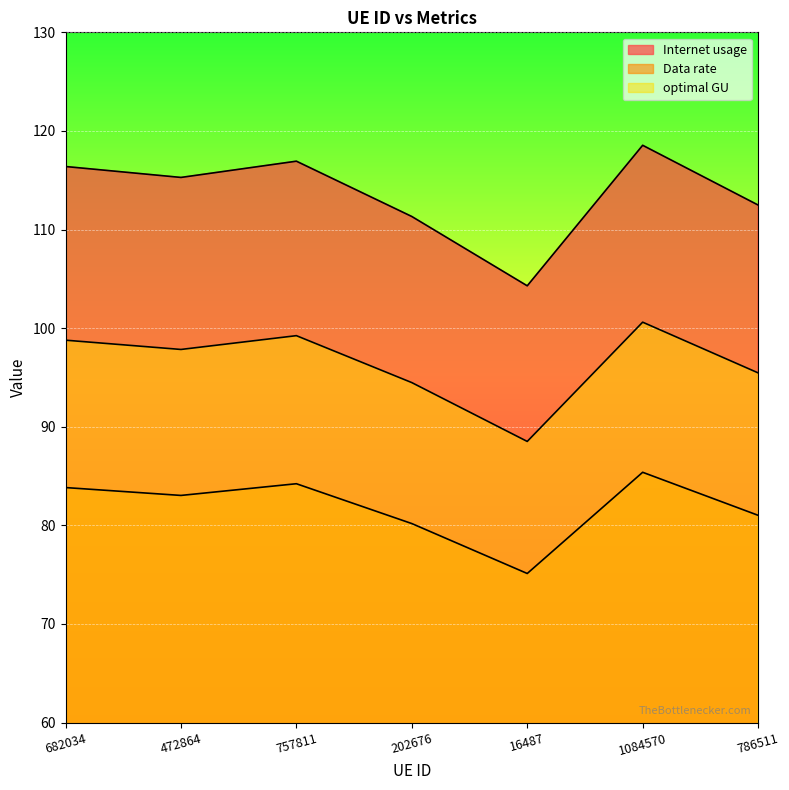

What is the value of the Data rate point at the 1st from the left?

83.8